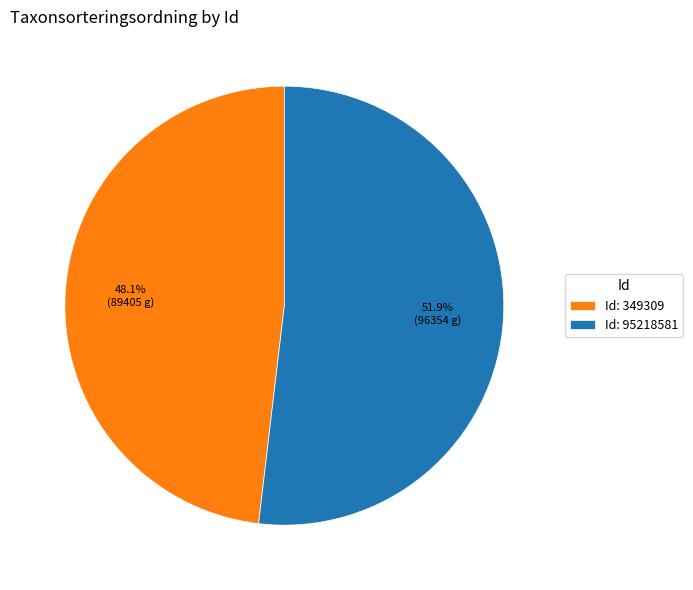

Rank the categories by value from lowest to highest.

Id: 349309, Id: 95218581